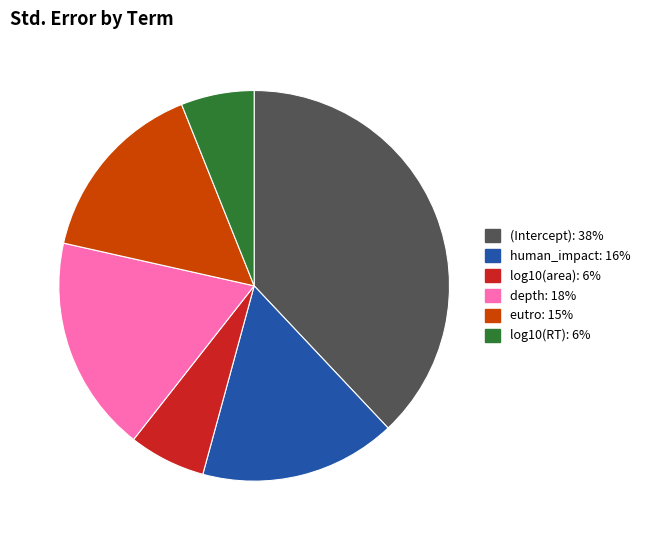

Does human_impact account for over 50% of the chart?

No